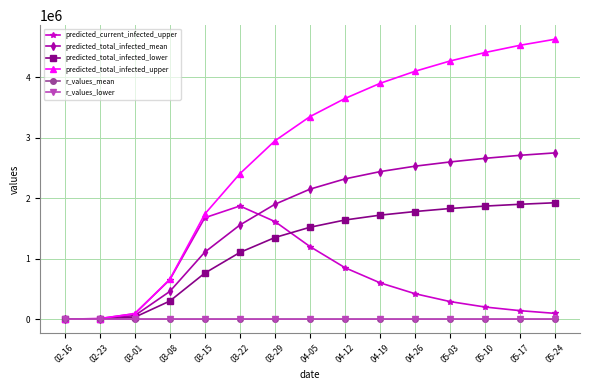

Which series has the largest total across all categories?

predicted_total_infected_upper